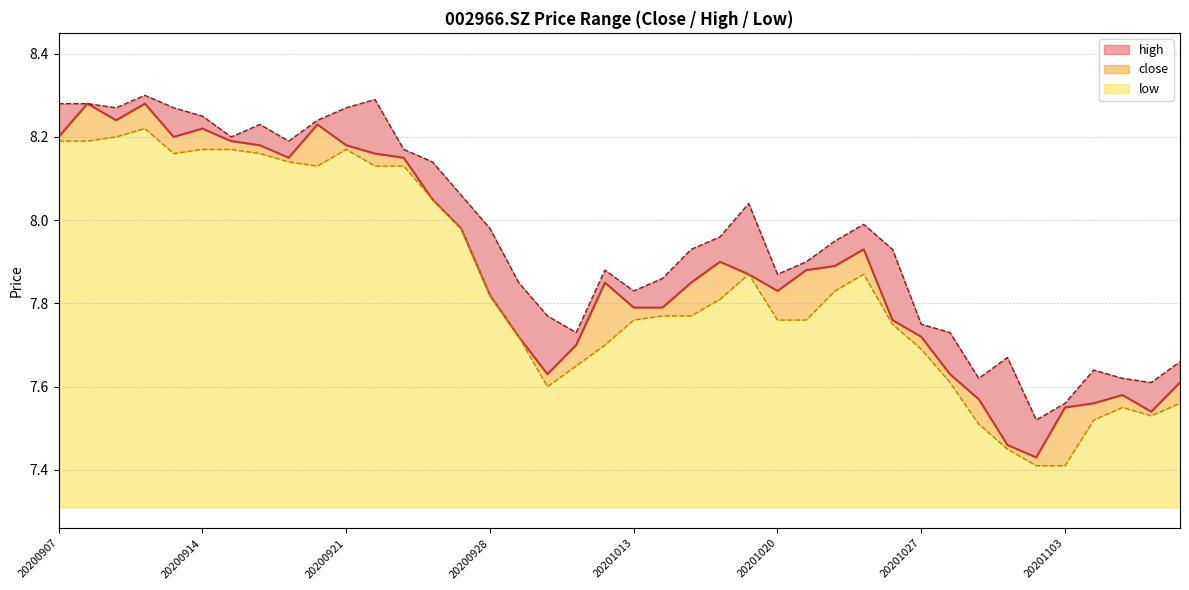

Reading left to right, extract all data points from this chart.

close: 20200907=8.2	20200908=8.3	20200909=8.2	20200910=8.3	20200911=8.2	20200914=8.2	20200915=8.2	20200916=8.2	20200917=8.2	20200918=8.2	20200921=8.2	20200922=8.2	20200923=8.2	20200924=8.1	20200925=8.0	20200928=7.8	20200929=7.7	20200930=7.6	20201009=7.7	20201012=7.8	20201013=7.8	20201014=7.8	20201015=7.8	20201016=7.9	20201019=7.9	20201020=7.8	20201021=7.9	20201022=7.9	20201023=7.9	20201026=7.8	20201027=7.7	20201028=7.6	20201029=7.6	20201030=7.5	20201102=7.4	20201103=7.5	20201104=7.6	20201105=7.6	20201106=7.5	20201109=7.6
high: 20200907=8.3	20200908=8.3	20200909=8.3	20200910=8.3	20200911=8.3	20200914=8.2	20200915=8.2	20200916=8.2	20200917=8.2	20200918=8.2	20200921=8.3	20200922=8.3	20200923=8.2	20200924=8.1	20200925=8.1	20200928=8.0	20200929=7.8	20200930=7.8	20201009=7.7	20201012=7.9	20201013=7.8	20201014=7.9	20201015=7.9	20201016=8.0	20201019=8.0	20201020=7.9	20201021=7.9	20201022=8.0	20201023=8.0	20201026=7.9	20201027=7.8	20201028=7.7	20201029=7.6	20201030=7.7	20201102=7.5	20201103=7.6	20201104=7.6	20201105=7.6	20201106=7.6	20201109=7.7
low: 20200907=8.2	20200908=8.2	20200909=8.2	20200910=8.2	20200911=8.2	20200914=8.2	20200915=8.2	20200916=8.2	20200917=8.1	20200918=8.1	20200921=8.2	20200922=8.1	20200923=8.1	20200924=8.1	20200925=8.0	20200928=7.8	20200929=7.7	20200930=7.6	20201009=7.7	20201012=7.7	20201013=7.8	20201014=7.8	20201015=7.8	20201016=7.8	20201019=7.9	20201020=7.8	20201021=7.8	20201022=7.8	20201023=7.9	20201026=7.8	20201027=7.7	20201028=7.6	20201029=7.5	20201030=7.5	20201102=7.4	20201103=7.4	20201104=7.5	20201105=7.5	20201106=7.5	20201109=7.6